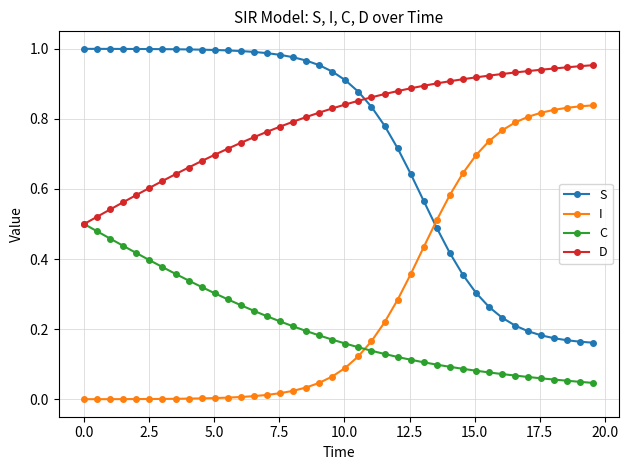

True or false: I and D cross at least once.

False